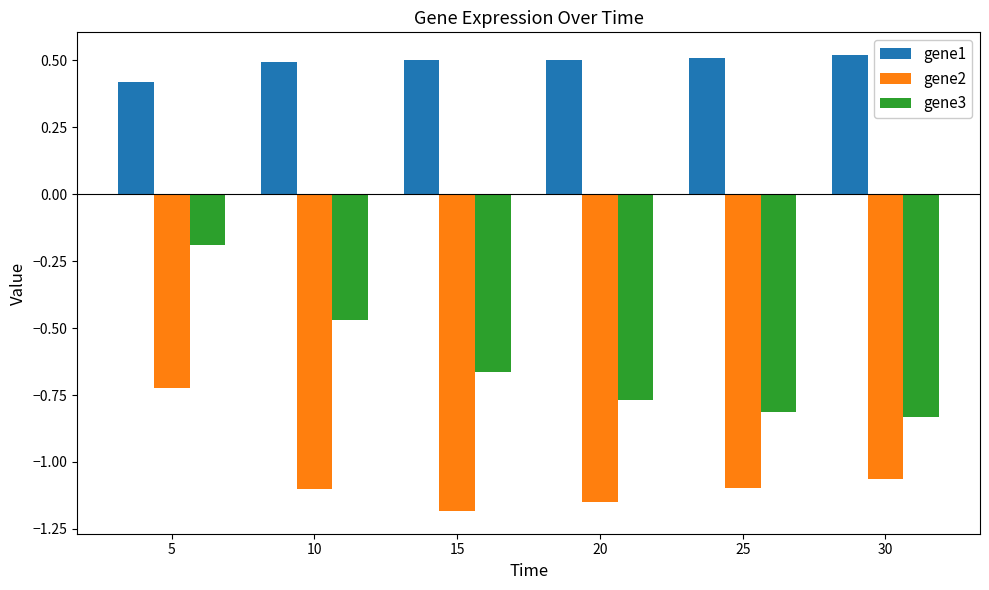

Is the value of gene2 at 15 greater than the value of gene3 at 25?

No